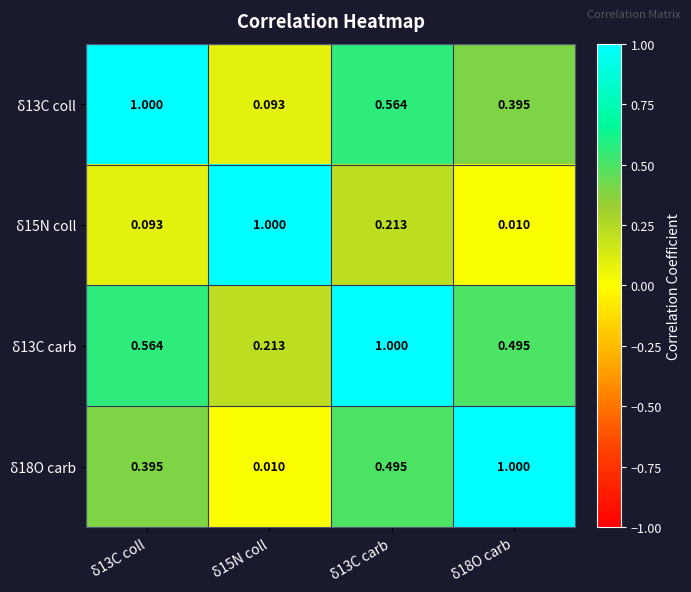

How many data points does each series have?

4